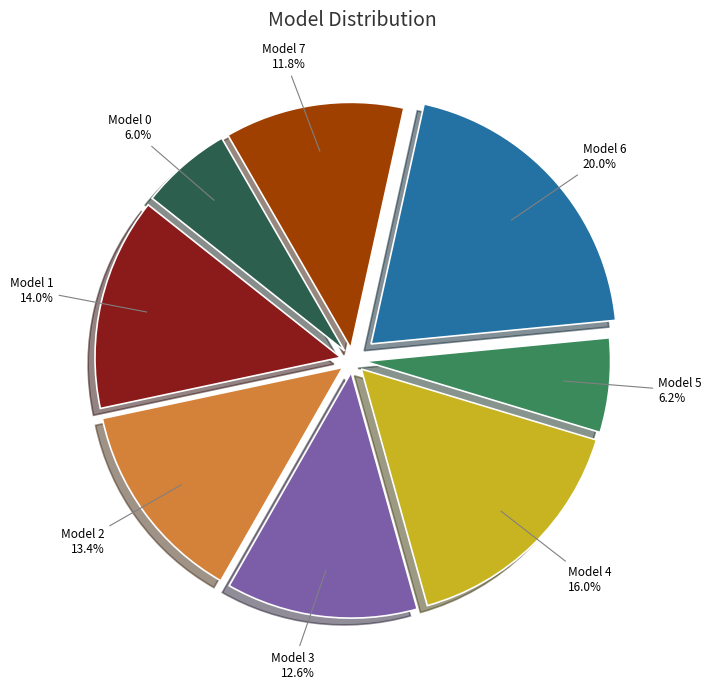

Which slice is the largest?

Model 6